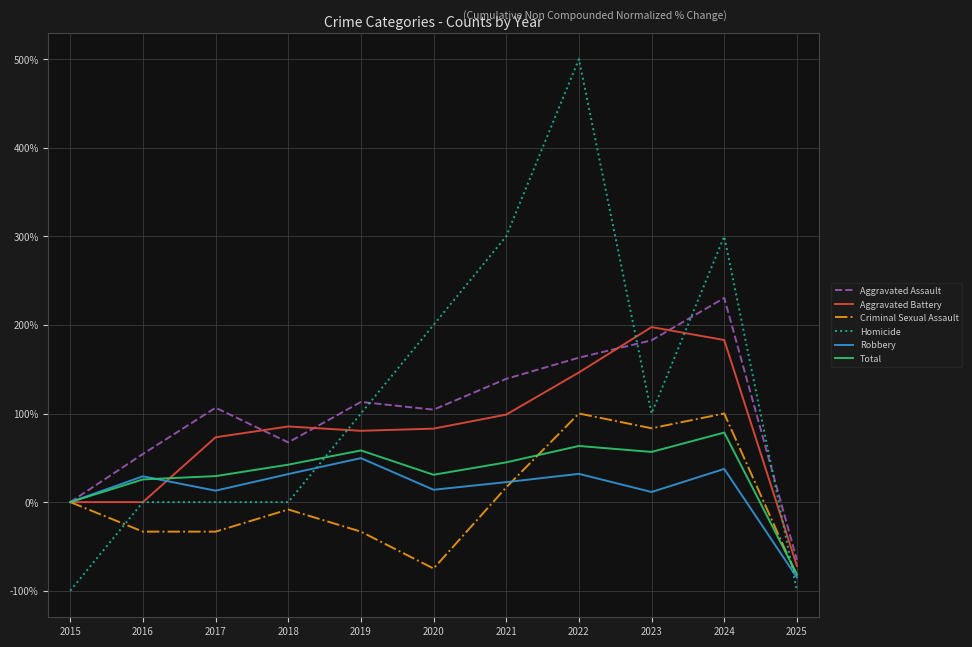

At which category is the sum across all series the highest?

2022